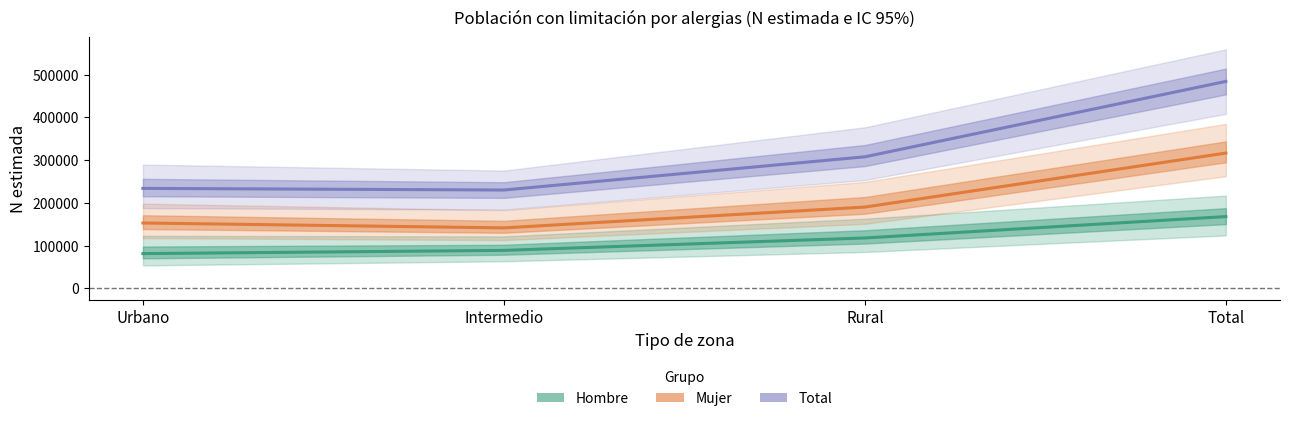

How many data points in Mujer are less than 190008?

2